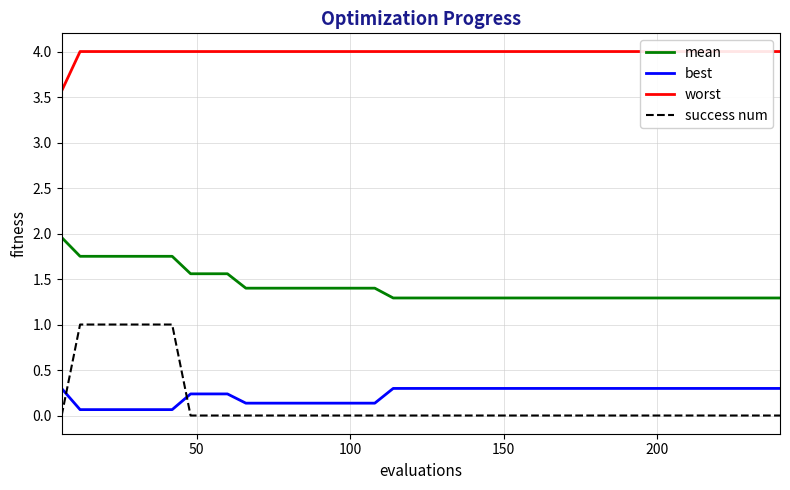

True or false: mean and best intersect in this chart.

False